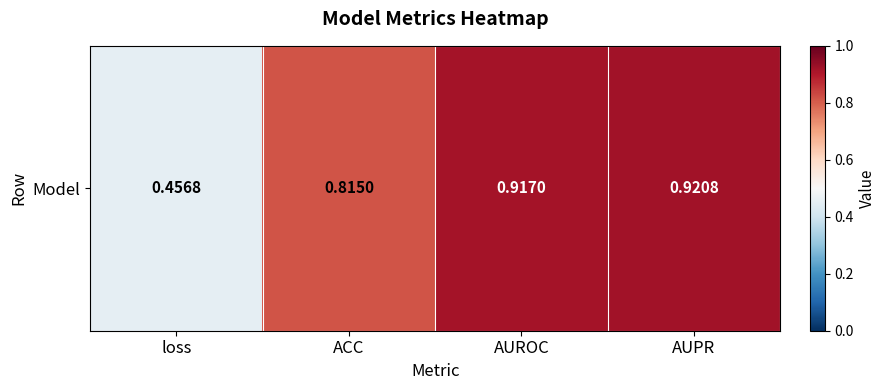

List the labels in order of value, smallest first.

loss, ACC, AUROC, AUPR